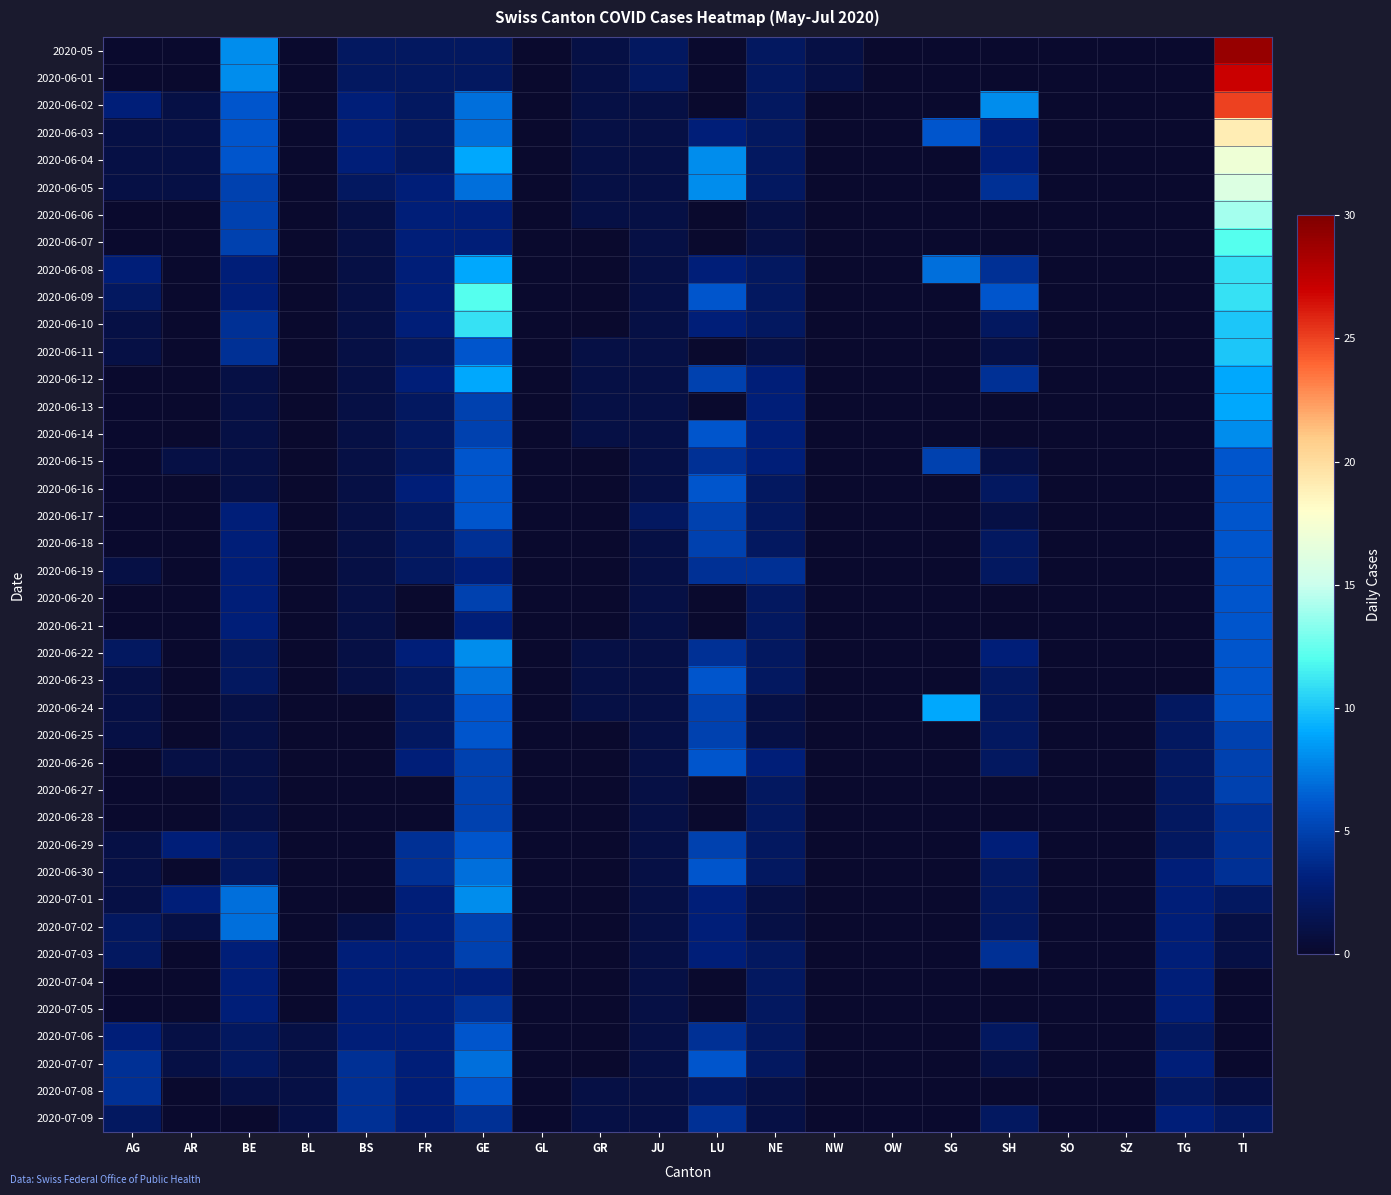

Which series changed the most between LU and TG?

2020-06-04